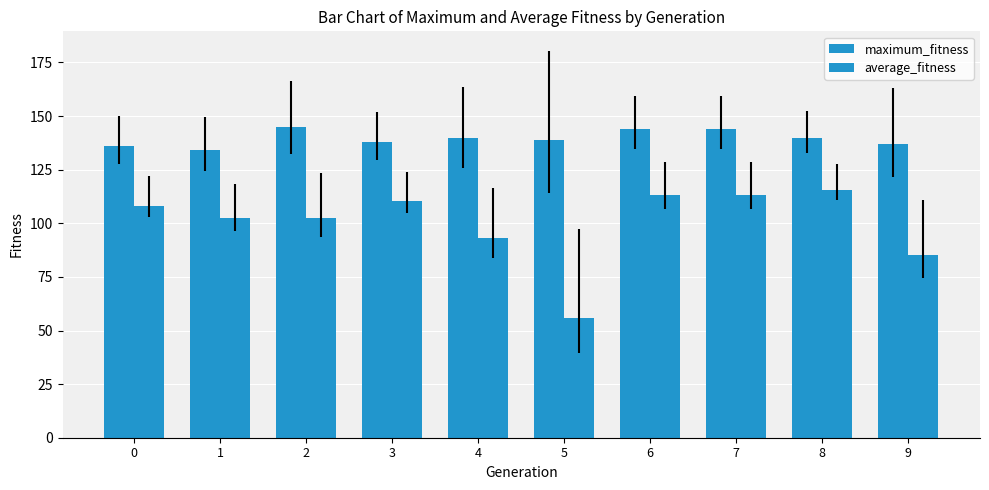

Reading left to right, transcribe all the data shown in this chart.

maximum_fitness: 136.0	134.0	145.0	138.0	140.0	139.0	144.0	144.0	140.0	137.0
average_fitness: 108.3	102.7	102.2	110.2	93.1	56.0	113.1	113.0	115.6	85.0